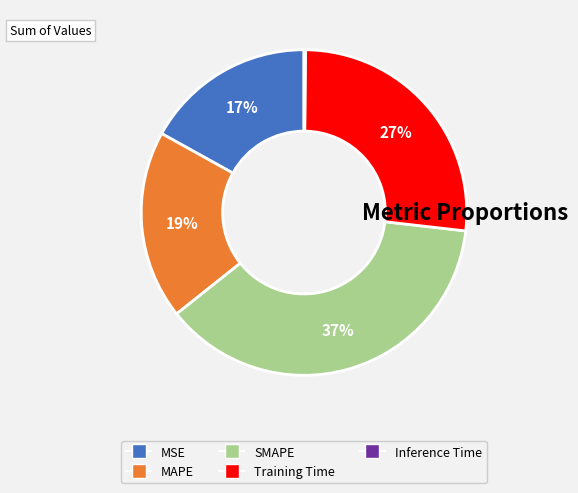

To the nearest percent, what is the difference between the largest and smallest slice percentages?

37%